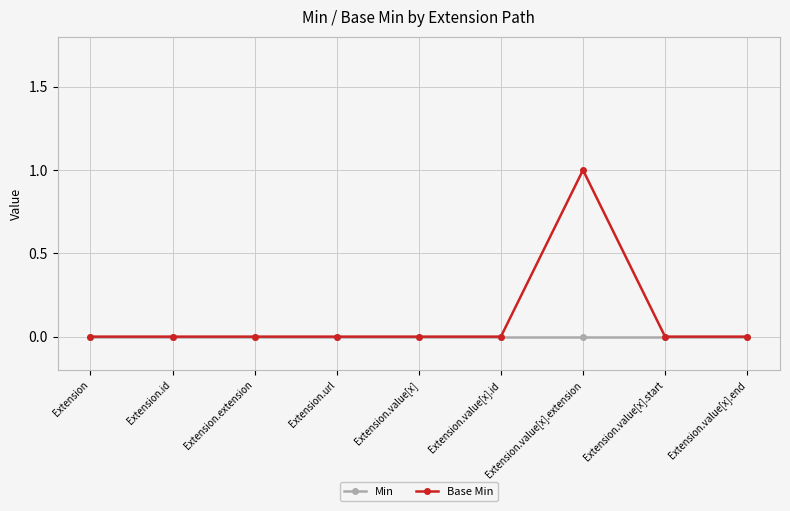

At which category does the chart reach its peak across all series?

Extension.value[x].extension